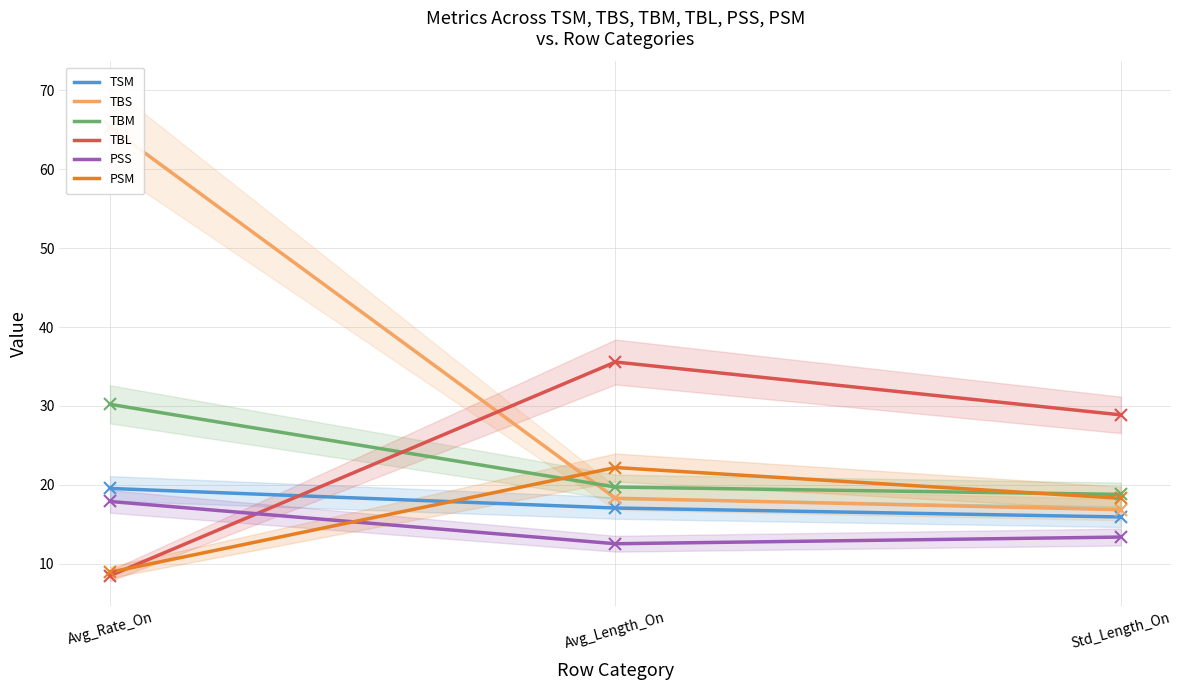

Which series has the widest spread of values?

TBS